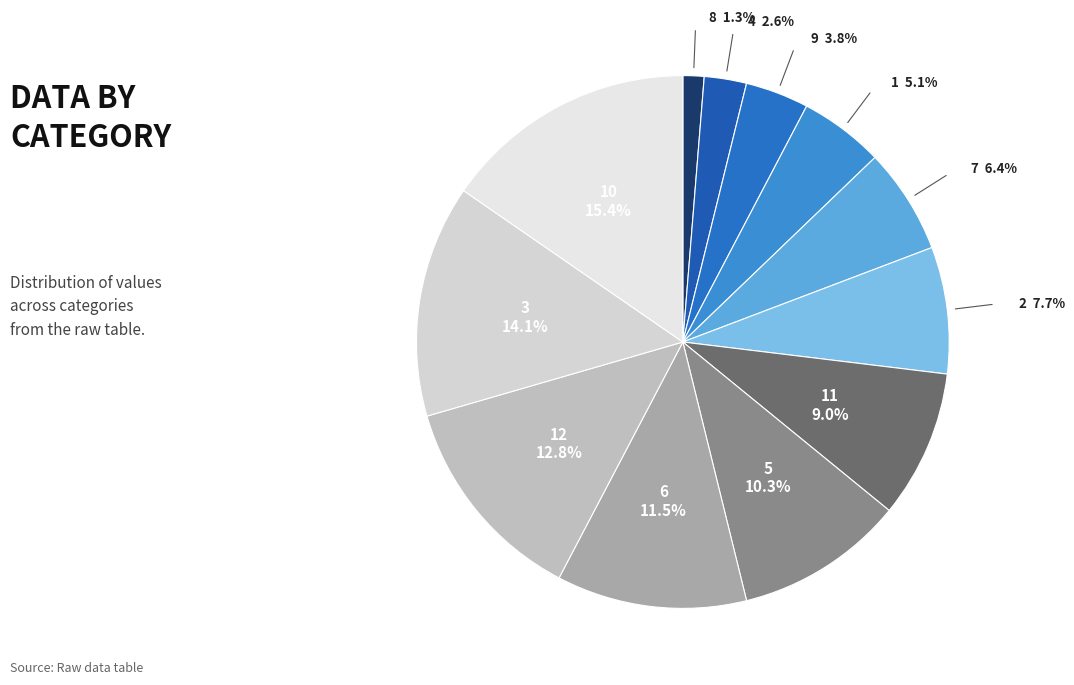

True or false: 8 accounts for 1% of the total.

True